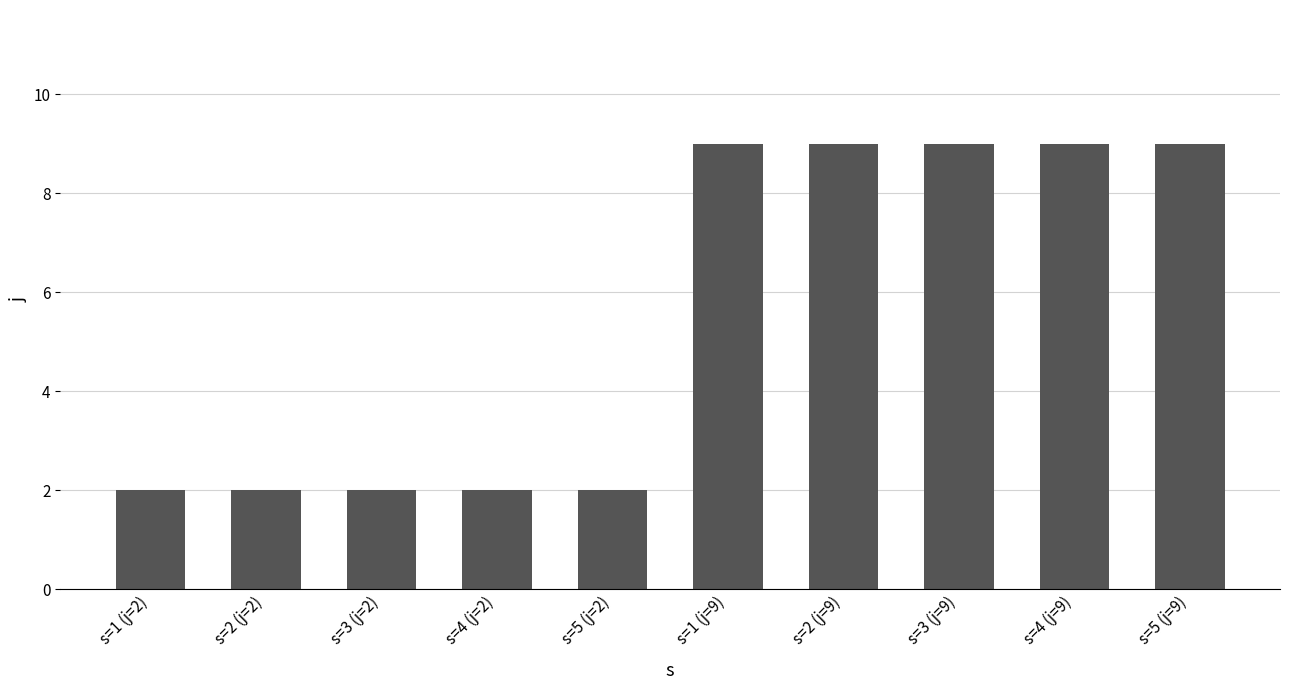

Read the value at s=1 (j=9).

9